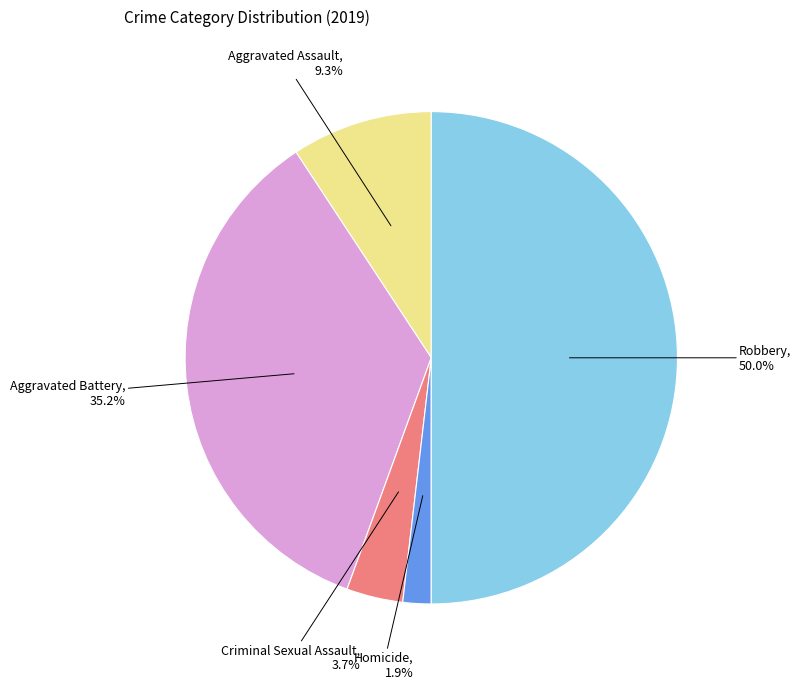

Approximately how many times larger is the value at Homicide compared to Aggravated Battery?

0.1